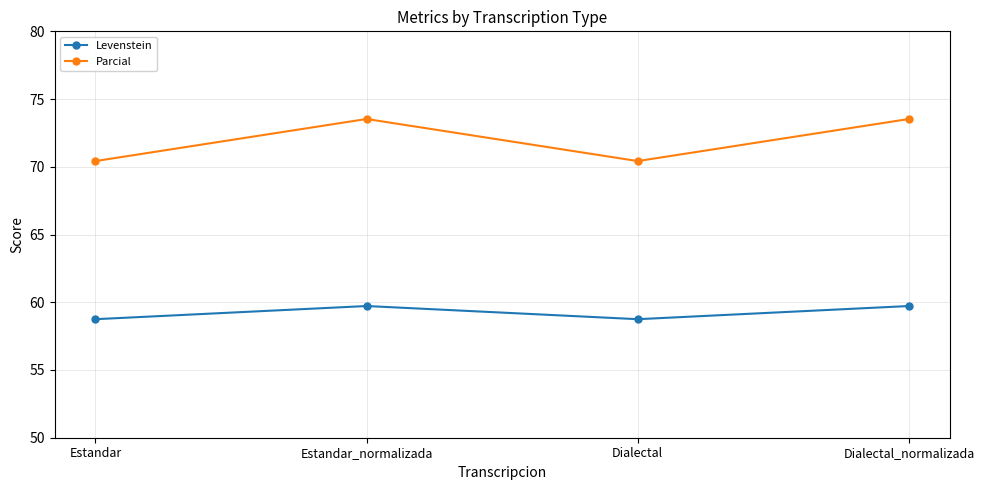

Reading right to left, list all the values displayed in this chart.

Levenstein: 59.7	58.8	59.7	58.8
Parcial: 73.5	70.4	73.5	70.4